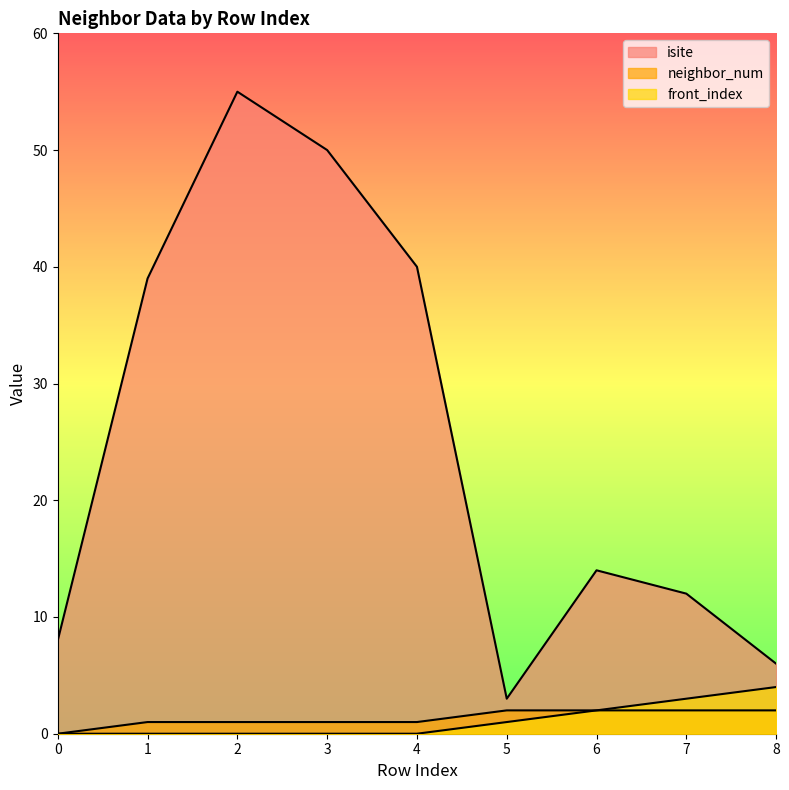

At which label is isite closest to 29?

1